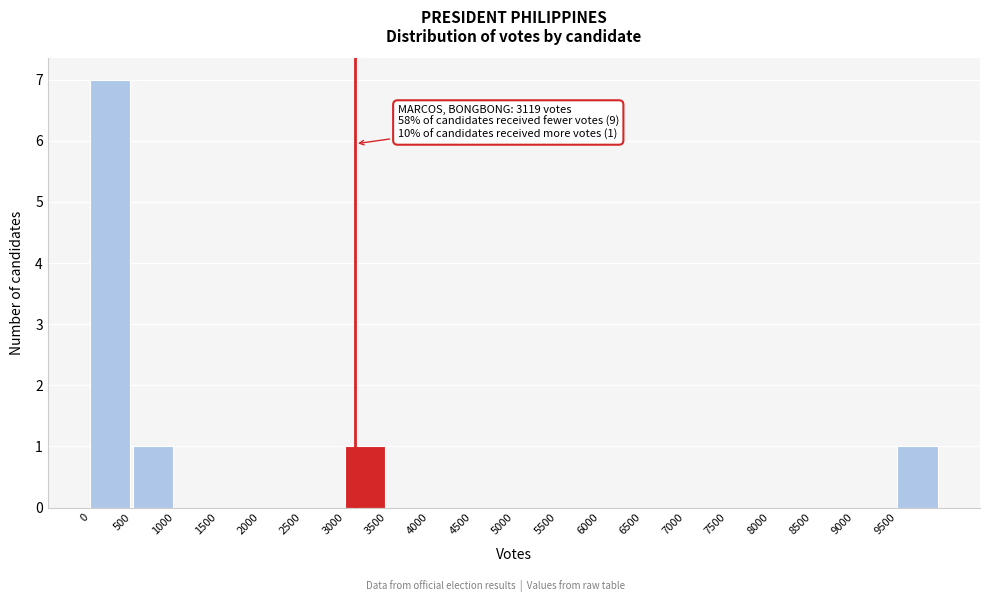

Over which range of the x-axis is the bar tallest?

0 to 500